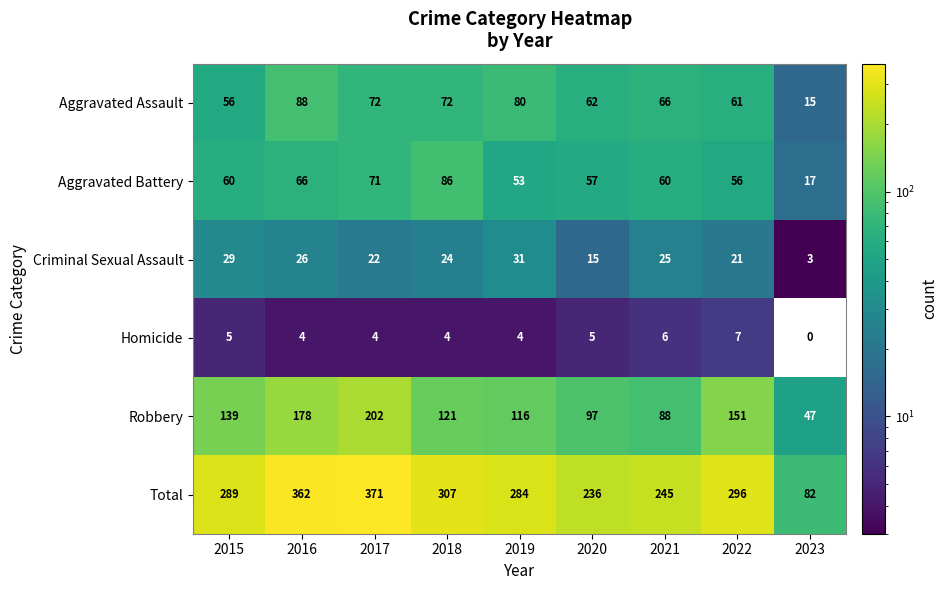

What is the difference between the maximum and second lowest values in the Homicide series?

3